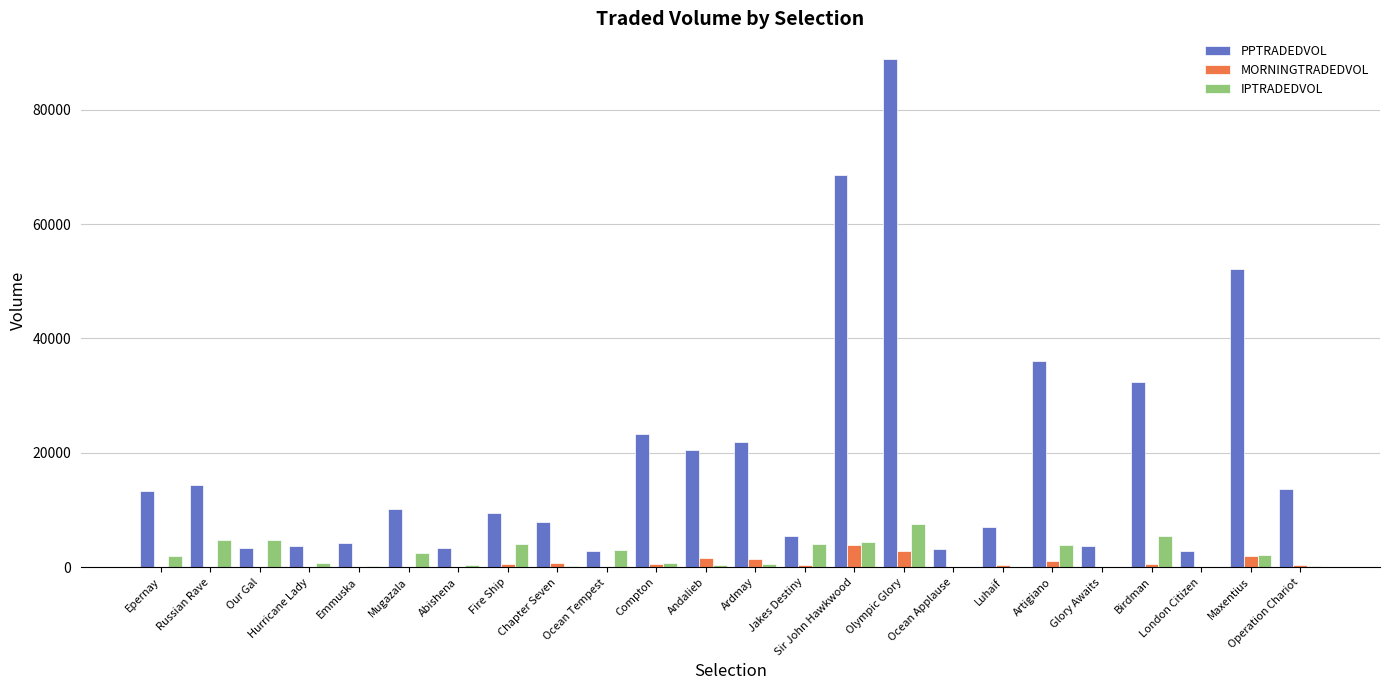

Are the bars horizontal?

No